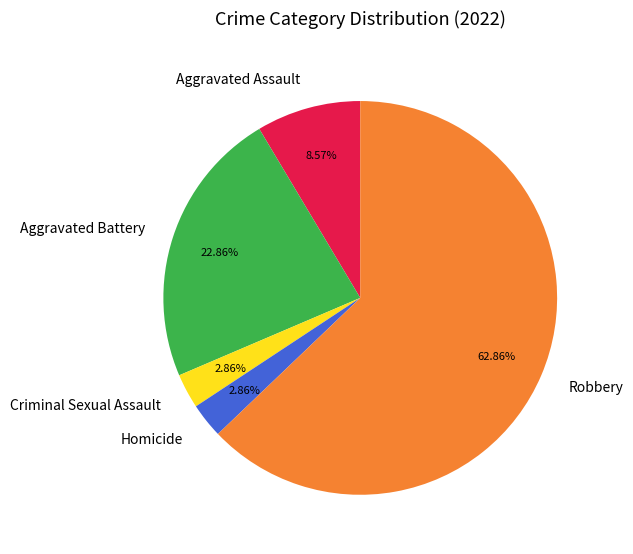

Do Aggravated Battery and Criminal Sexual Assault together represent more than half of the pie?

No